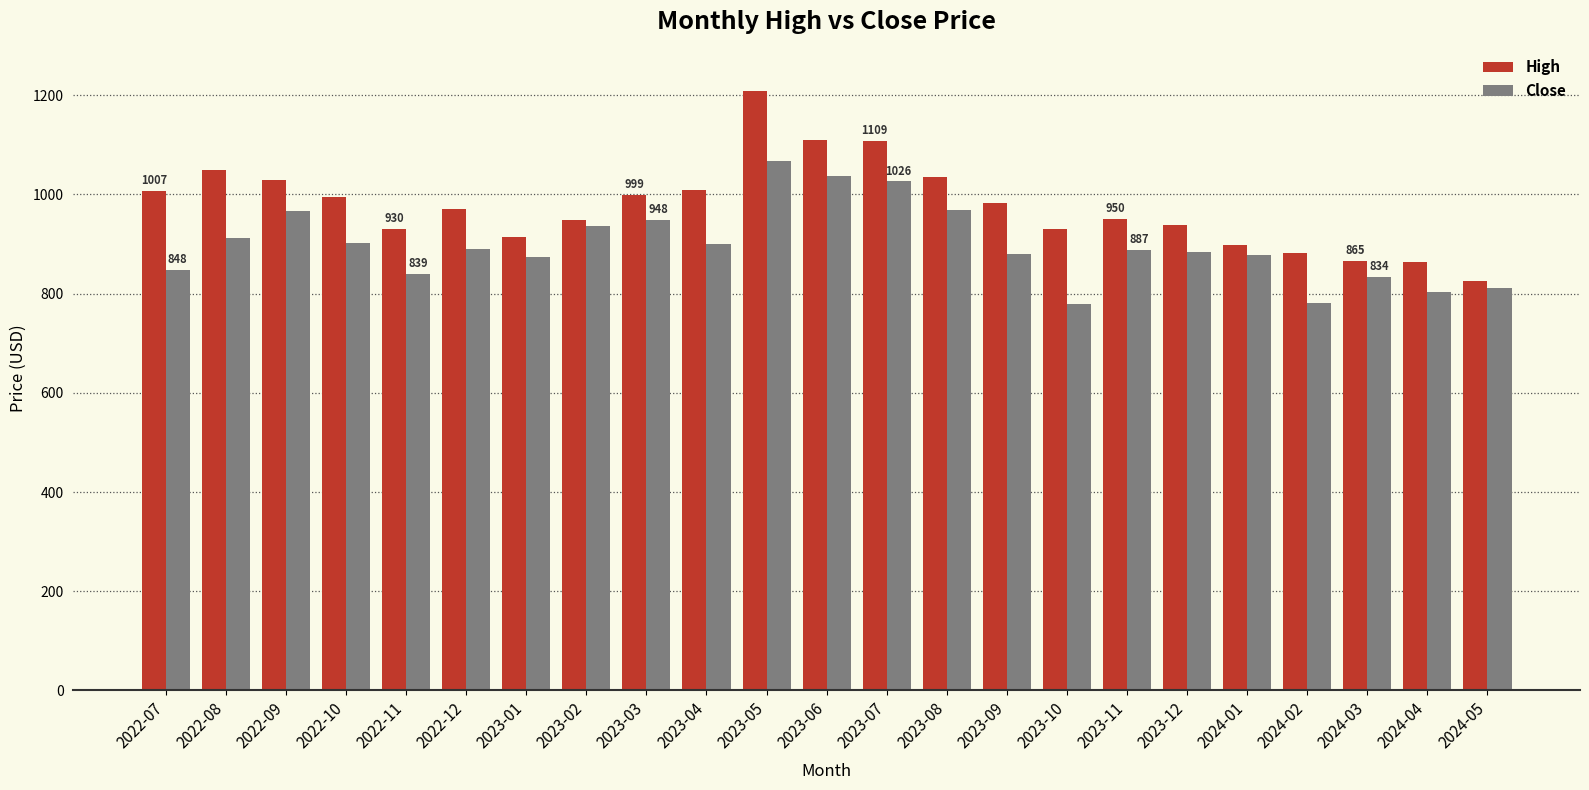

Which series changed the most between 2023-06 and 2024-03?

High